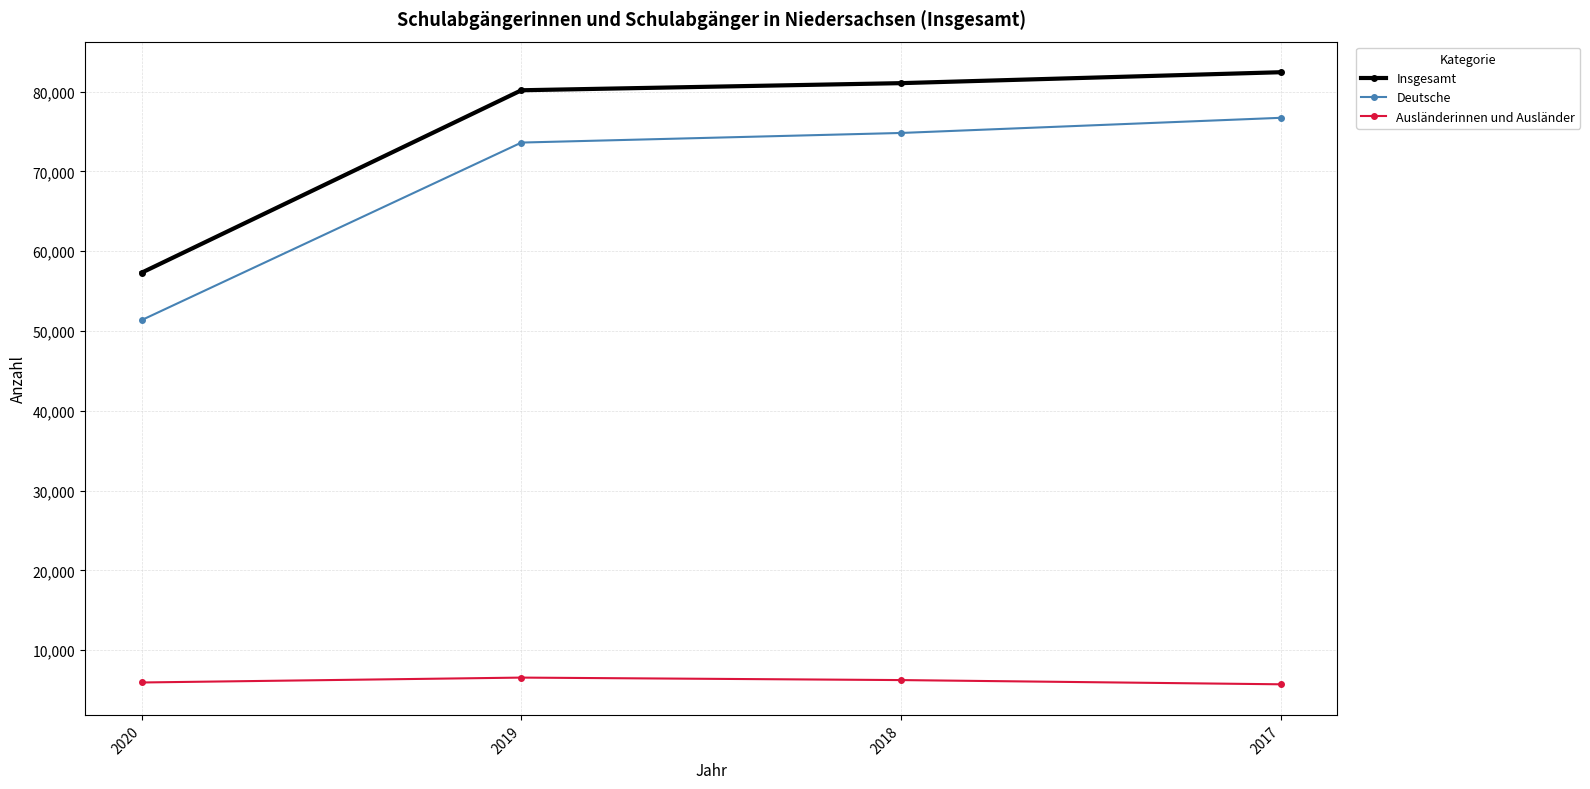

How many interior local peaks does the Ausländerinnen und Ausländer series have?

1